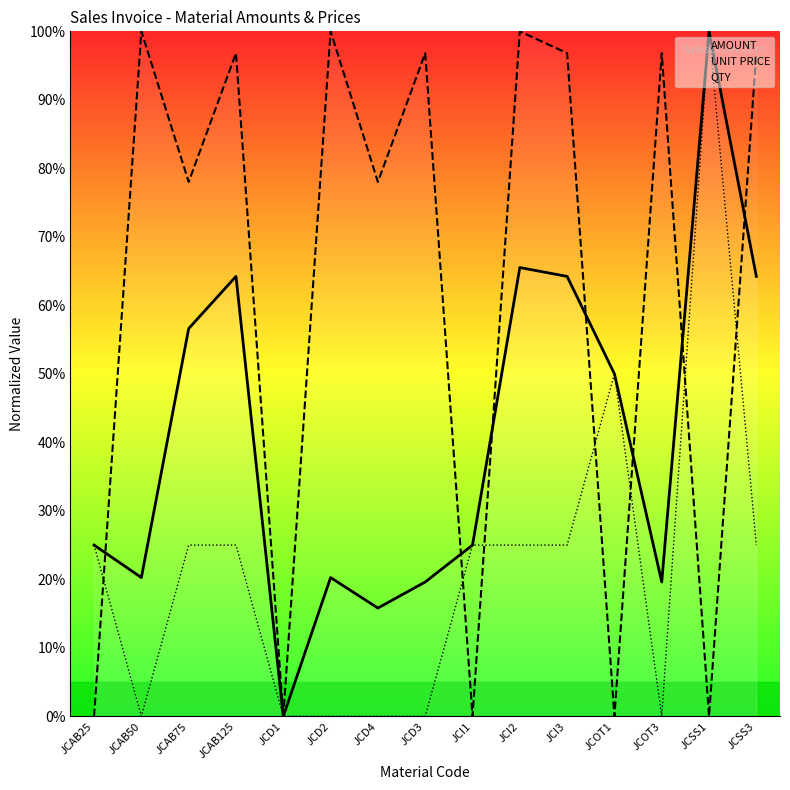

Reading left to right, list all the values displayed in this chart.

AMOUNT: JCAB25=25.0	JCAB50=20.3	JCAB75=56.6	JCAB125=64.2	JCD1=0.0	JCD2=20.3	JCD4=15.8	JCD3=19.6	JCI1=25.0	JCI2=65.5	JCI3=64.2	JCOT1=50.0	JCOT3=19.6	JCSS1=100.0	JCSS3=64.2
UNIT PRICE: JCAB25=0.0	JCAB50=100.0	JCAB75=78.0	JCAB125=96.8	JCD1=0.0	JCD2=100.0	JCD4=78.0	JCD3=96.8	JCI1=0.0	JCI2=100.0	JCI3=96.8	JCOT1=0.0	JCOT3=96.8	JCSS1=0.0	JCSS3=96.8
QTY: JCAB25=25.0	JCAB50=0.0	JCAB75=25.0	JCAB125=25.0	JCD1=0.0	JCD2=0.0	JCD4=0.0	JCD3=0.0	JCI1=25.0	JCI2=25.0	JCI3=25.0	JCOT1=50.0	JCOT3=0.0	JCSS1=100.0	JCSS3=25.0